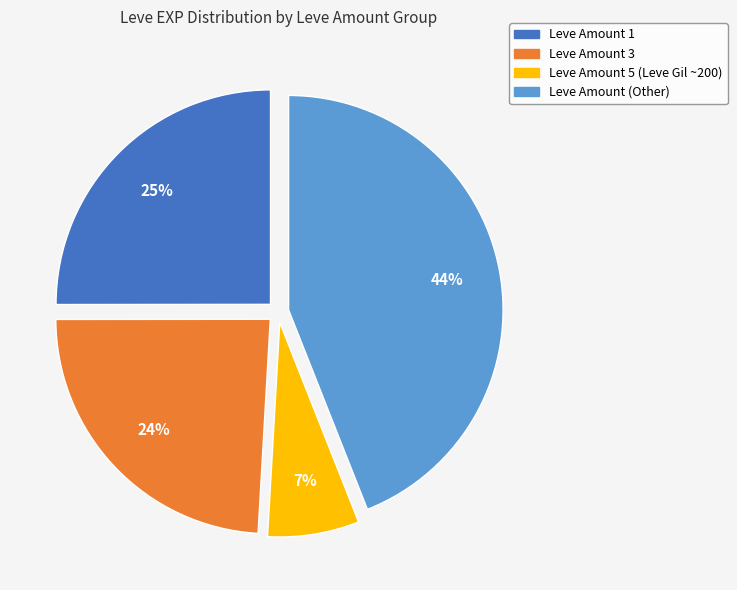

To the nearest percent, what is the average slice percentage?

25%